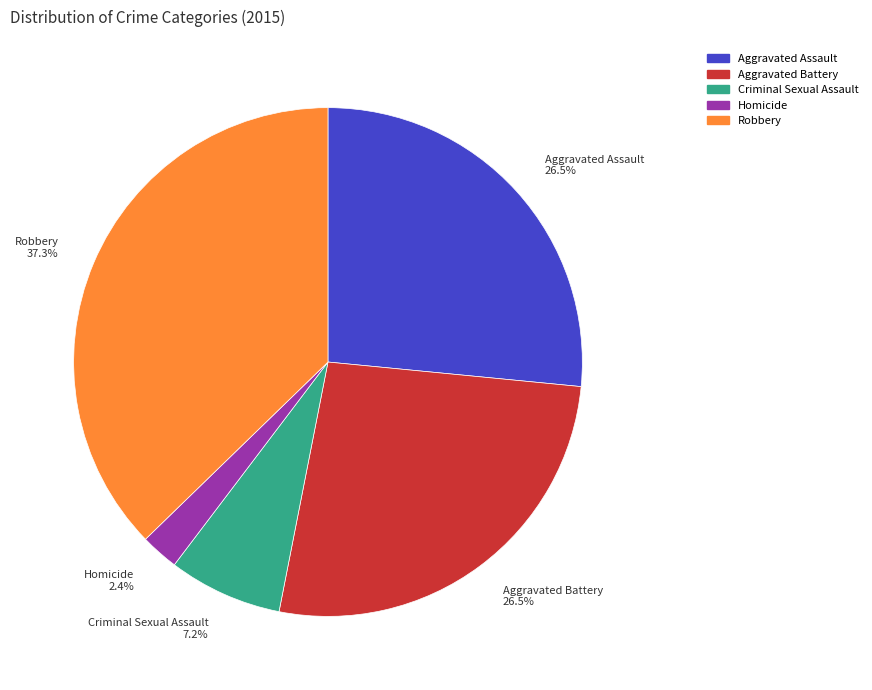

How many segments does this pie chart have?

5